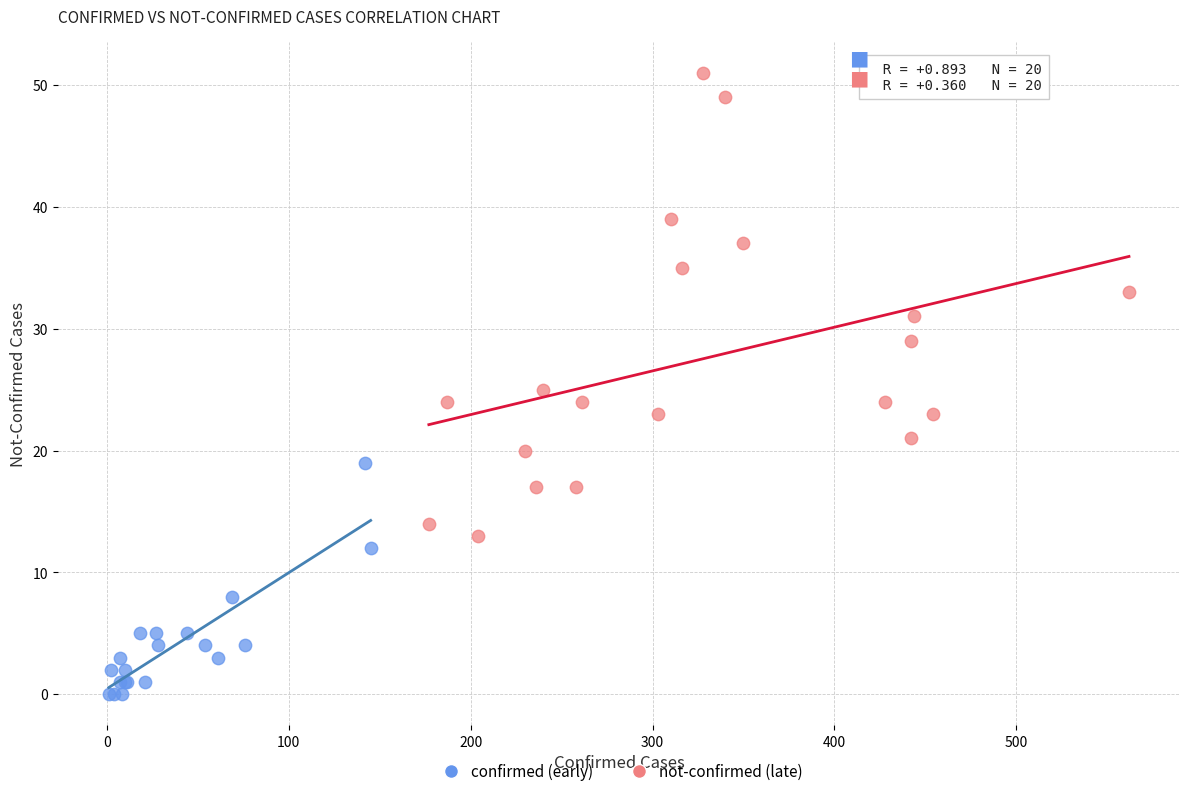

What are all the series names shown in the legend?

confirmed (early), not-confirmed (late)